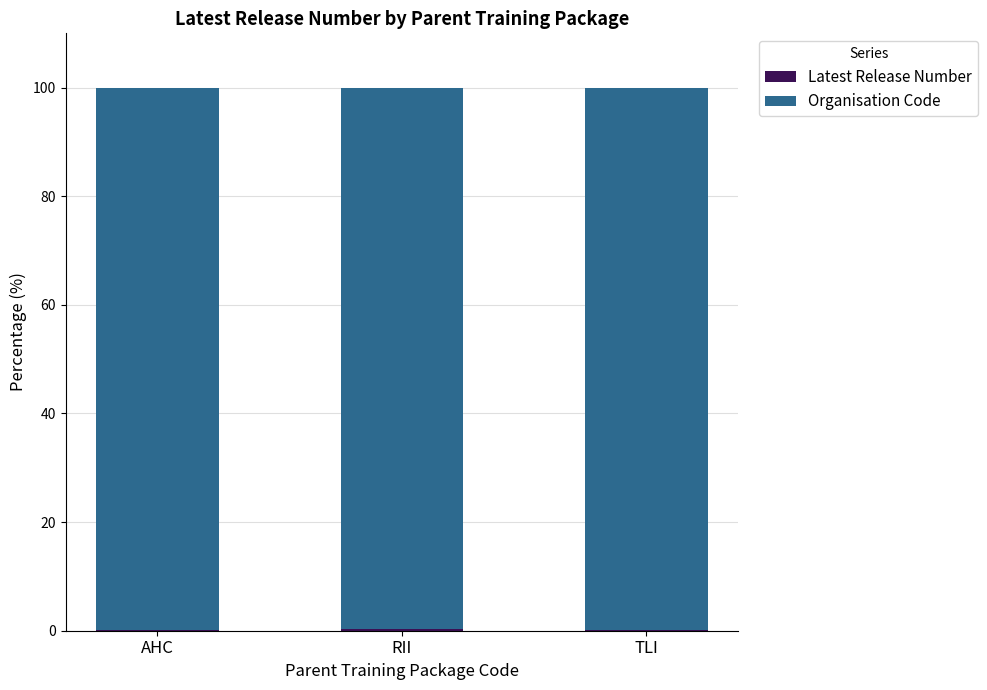

Count the number of categories in the chart.

3